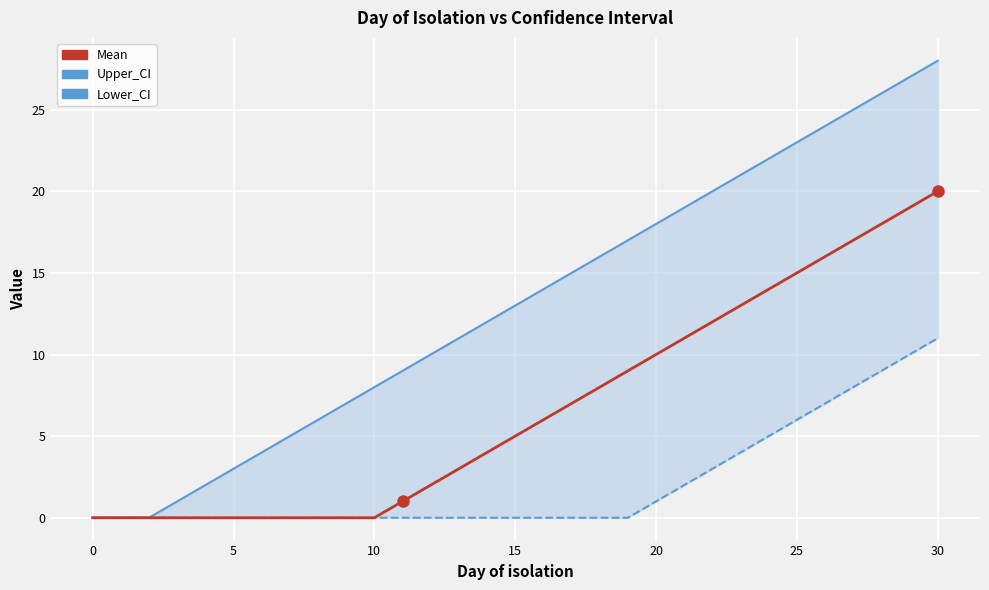

Which has a higher value, 22 or 15?

22